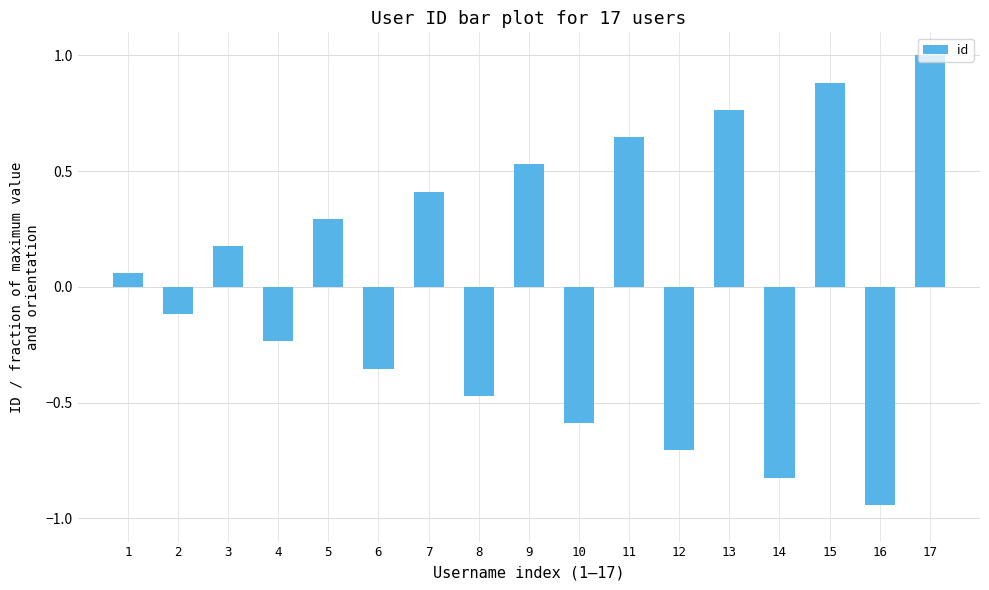

What is the maximum value shown in the chart?

1.0